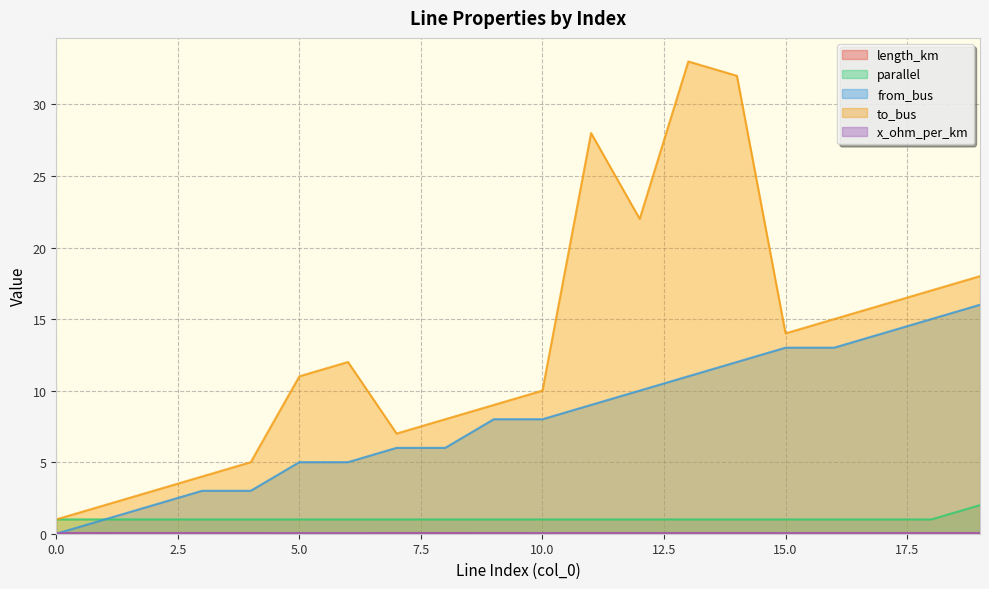

At which category is the sum across all series the highest?

14